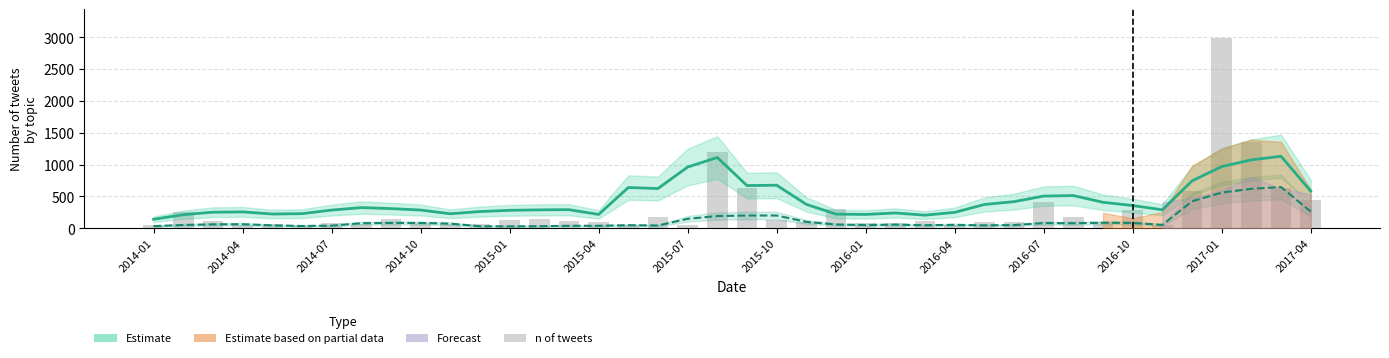

Are the bars grouped side by side (vs. stacked)?

No